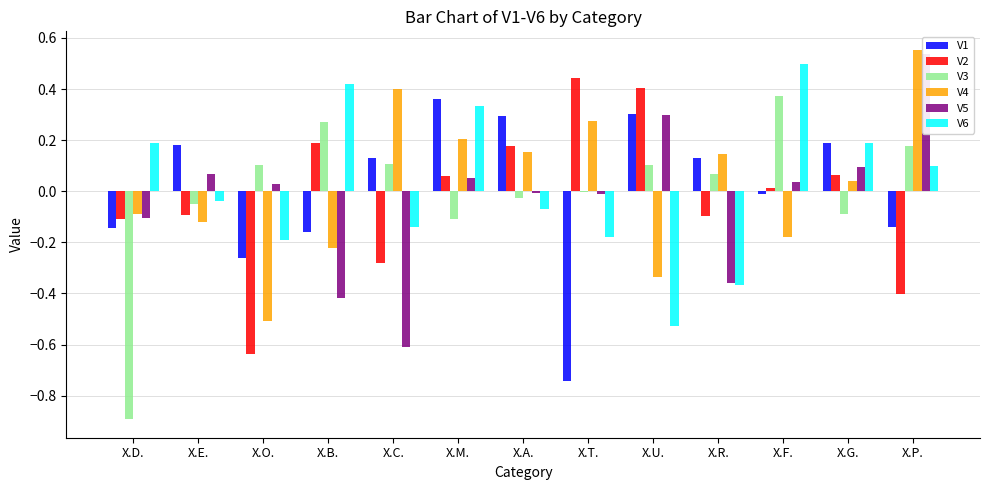

Which category has the highest value in the V2 series?

X.T.